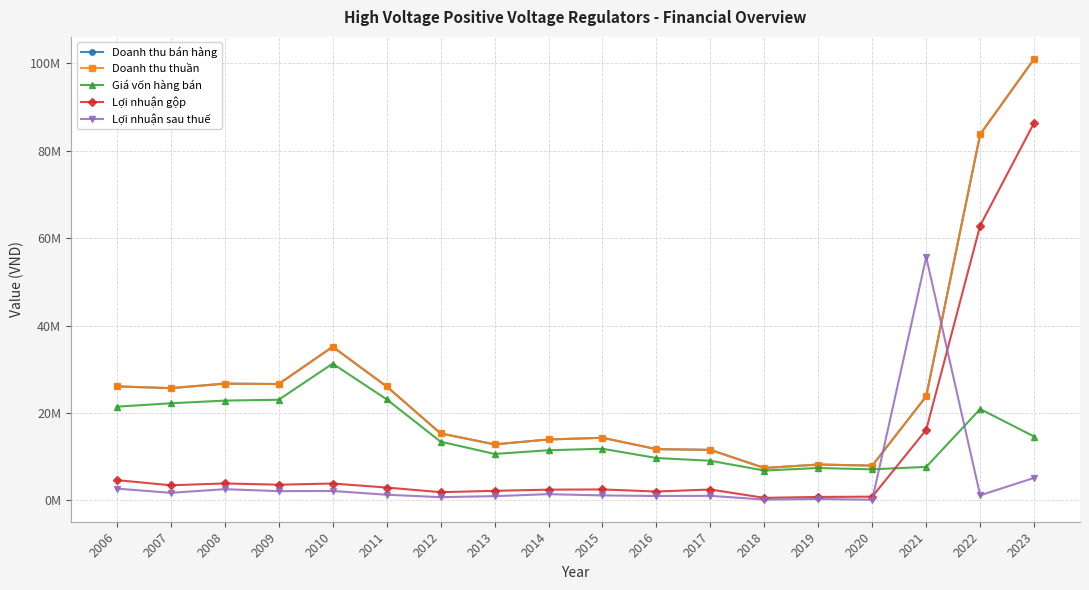

True or false: Doanh thu bán hàng and Doanh thu thuần intersect in this chart.

False